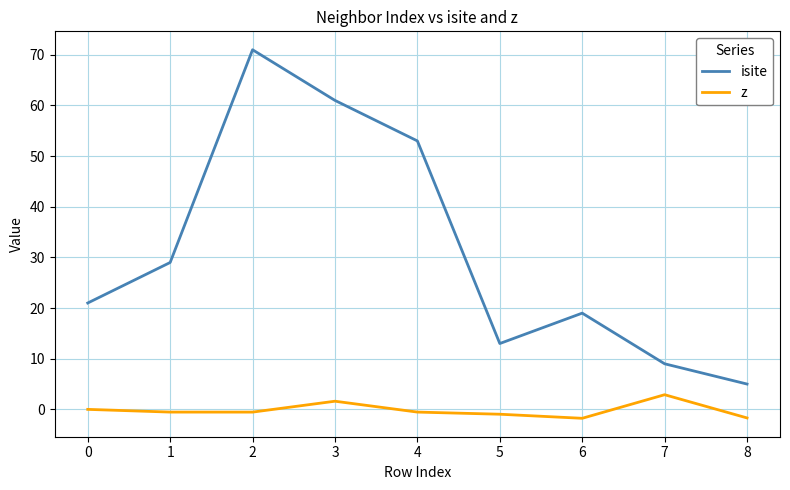

At which label does isite reach its minimum?

8